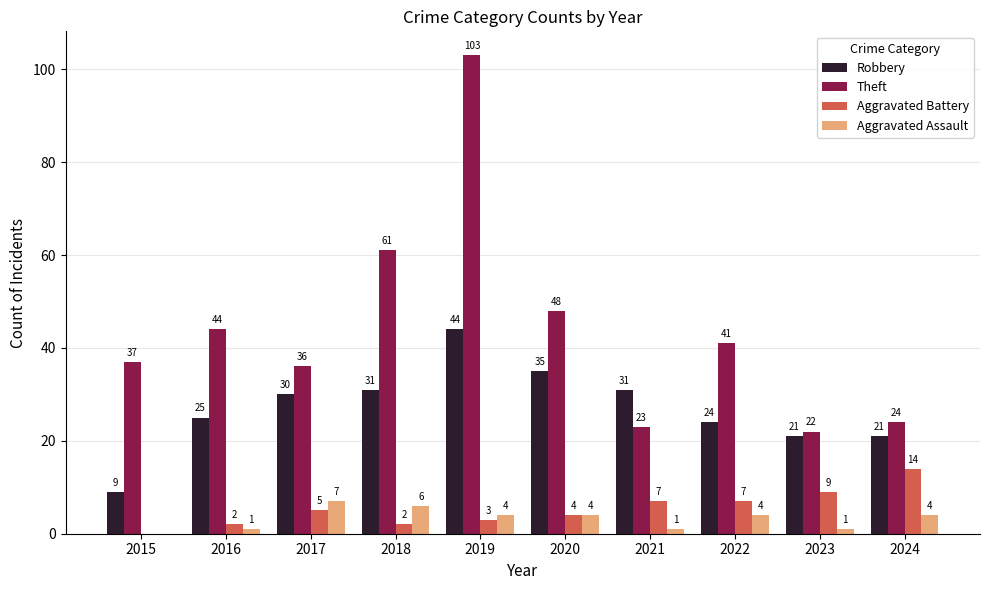

How many data points does each series have?

10